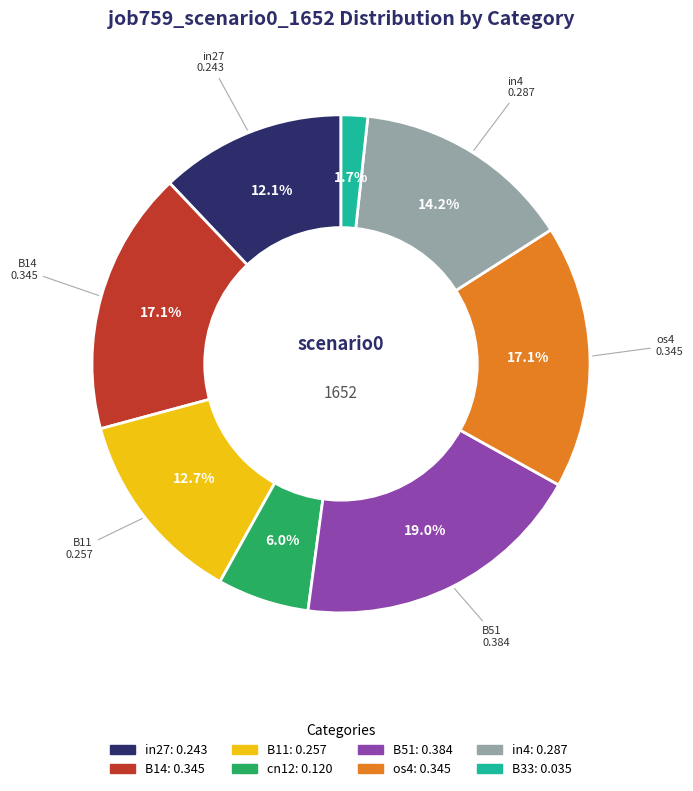

Does any single category account for the majority?

No